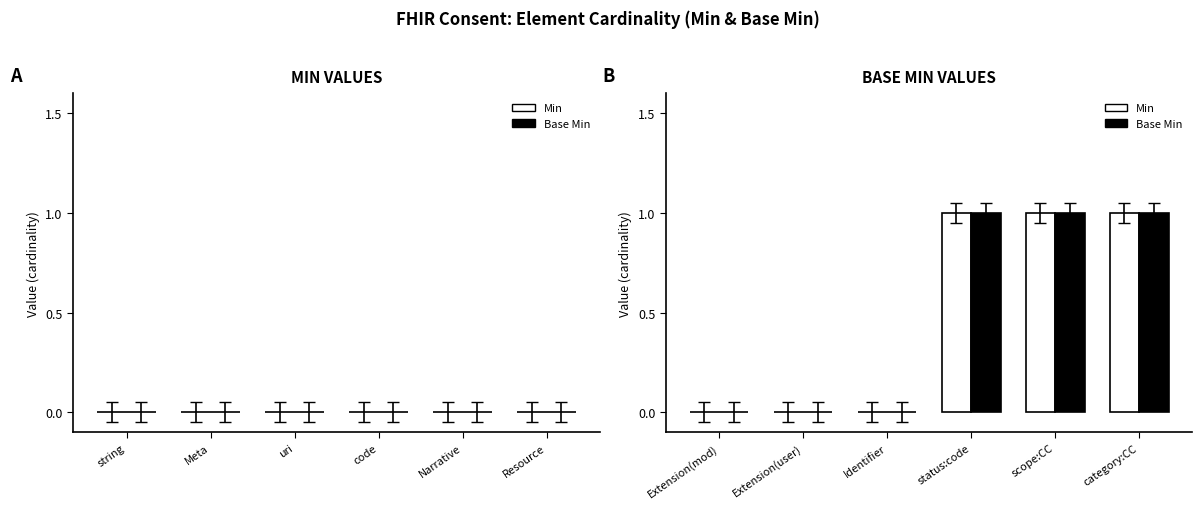

How many groups of bars are there?

6